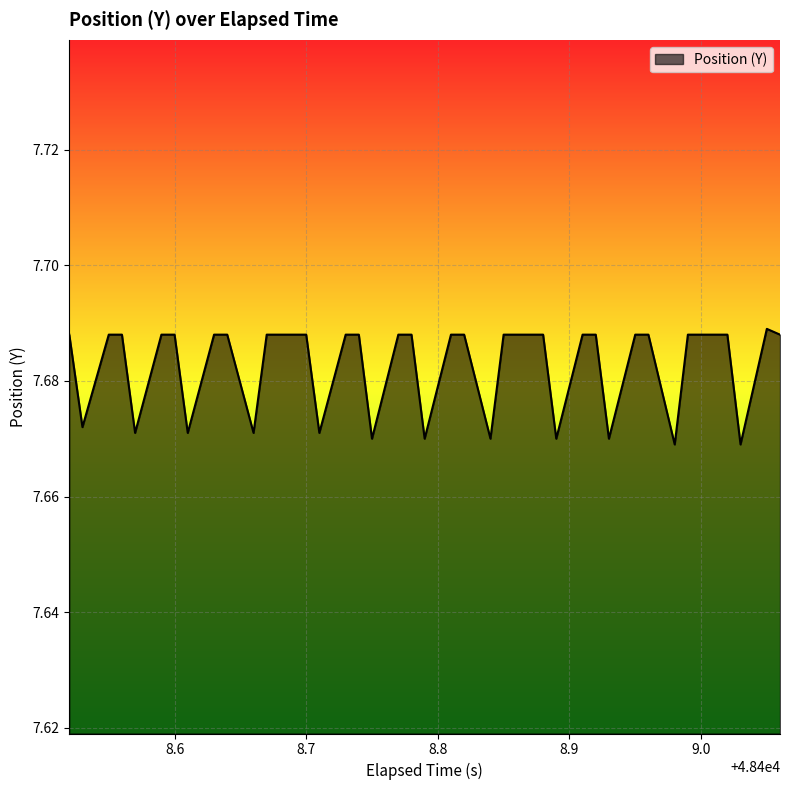

Is this an area chart (filled region under the line)?

Yes